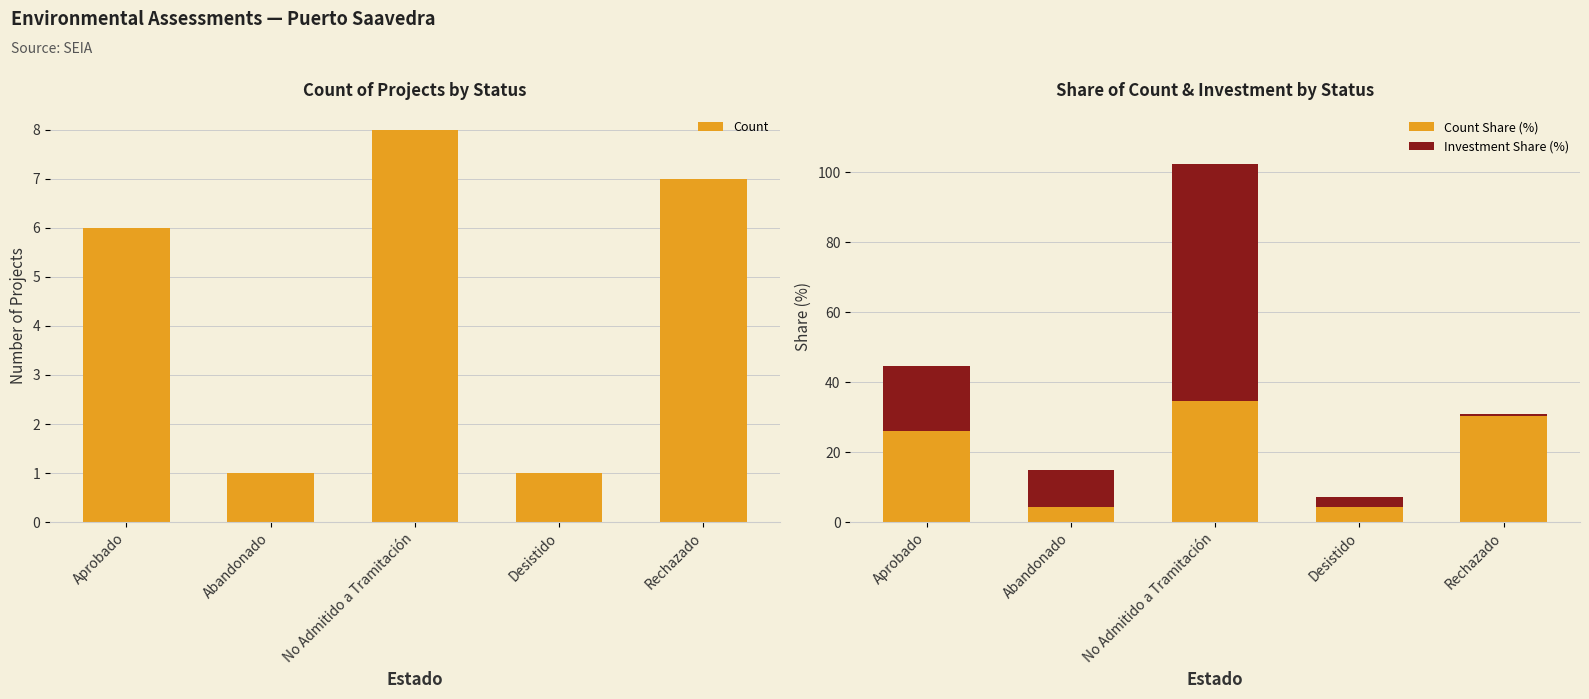

Read the Count value at Aprobado.

6